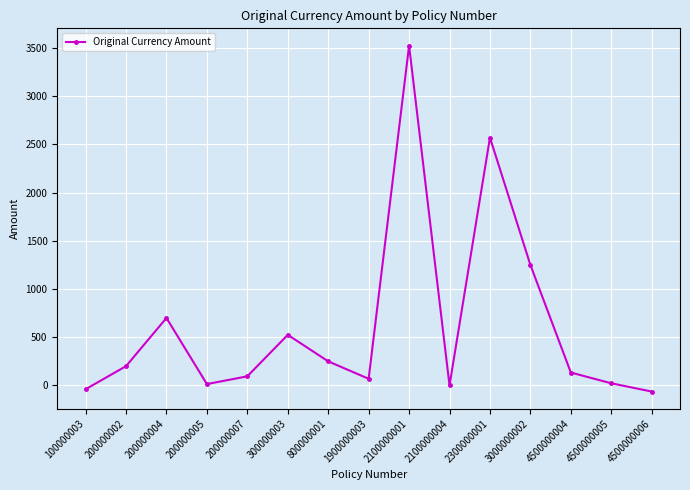

What is the sum of all values?

9252.7